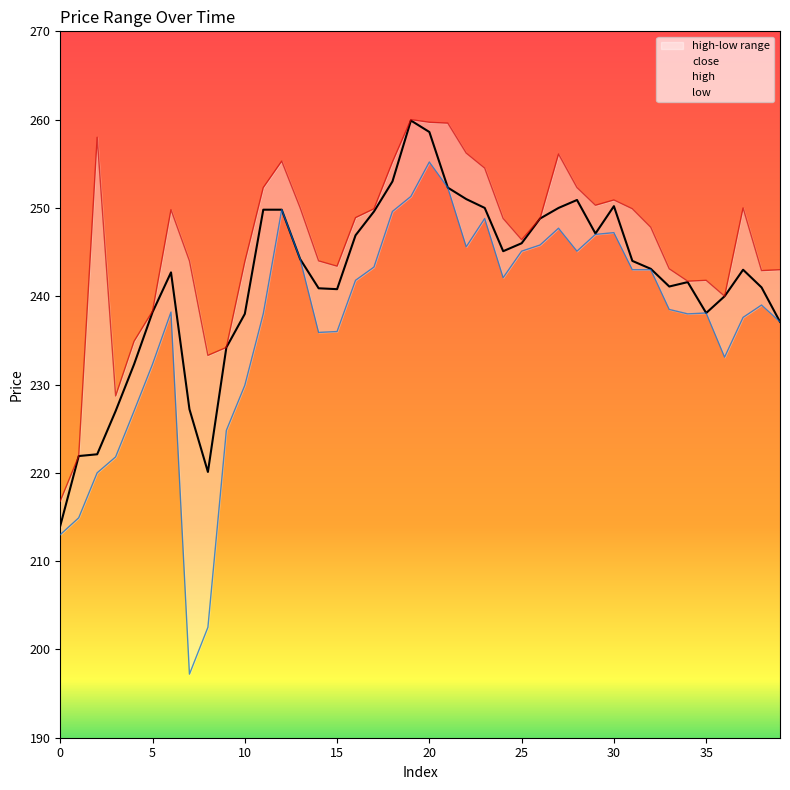

Rank the series by their maximum value, from highest to lowest.

high, close, low